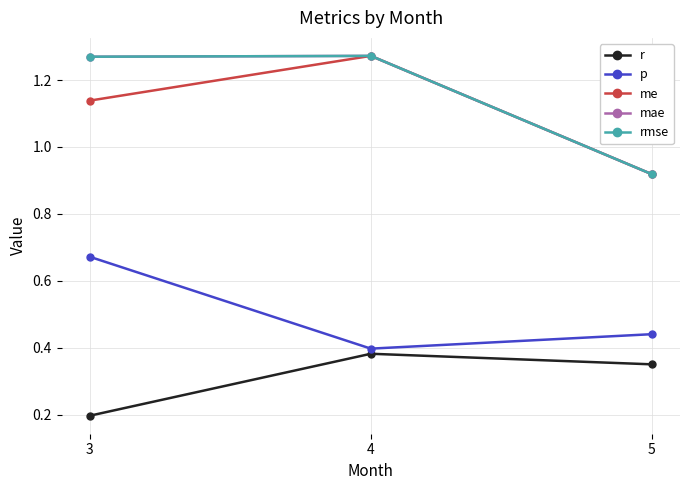

Rank the series by their maximum value, from highest to lowest.

me, mae, rmse, p, r